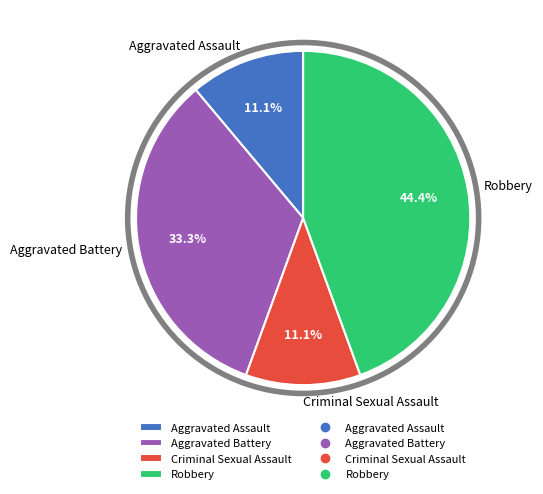

Which category has the biggest portion of the pie?

Robbery